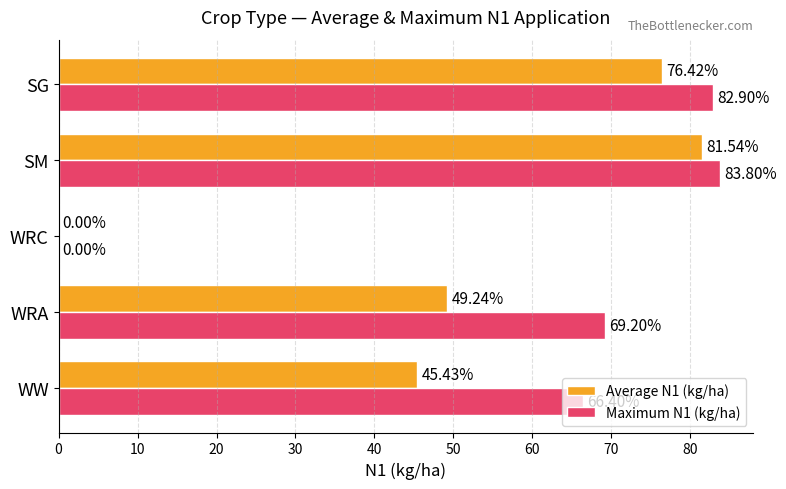

Which category has the highest value across all series?

SM